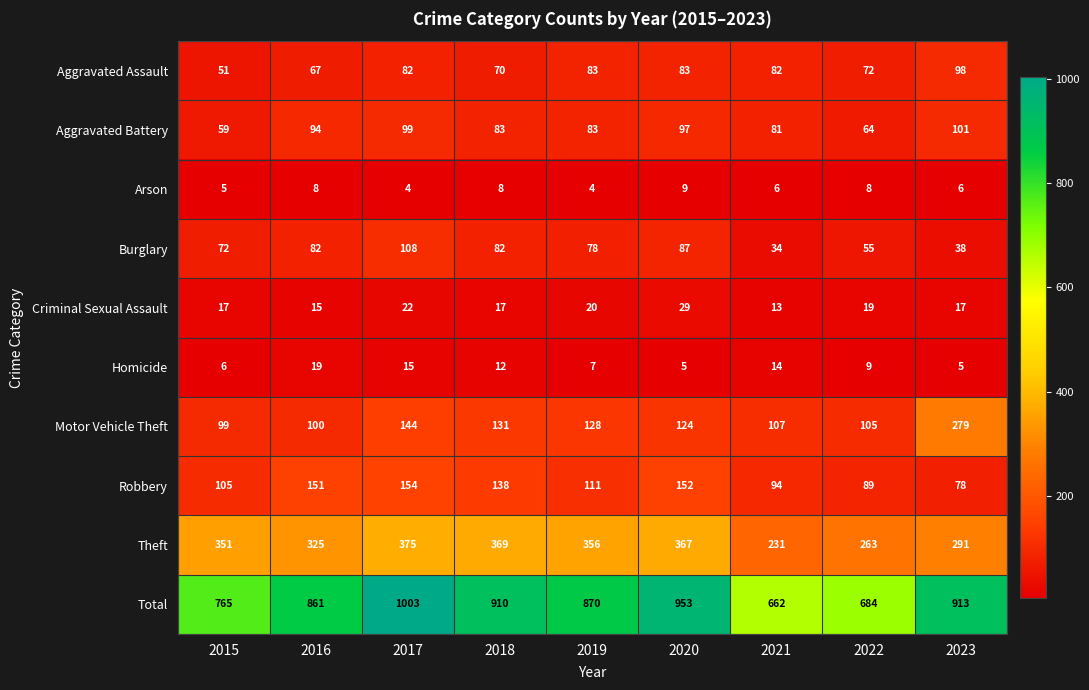

What is the average value of the Robbery series?

119